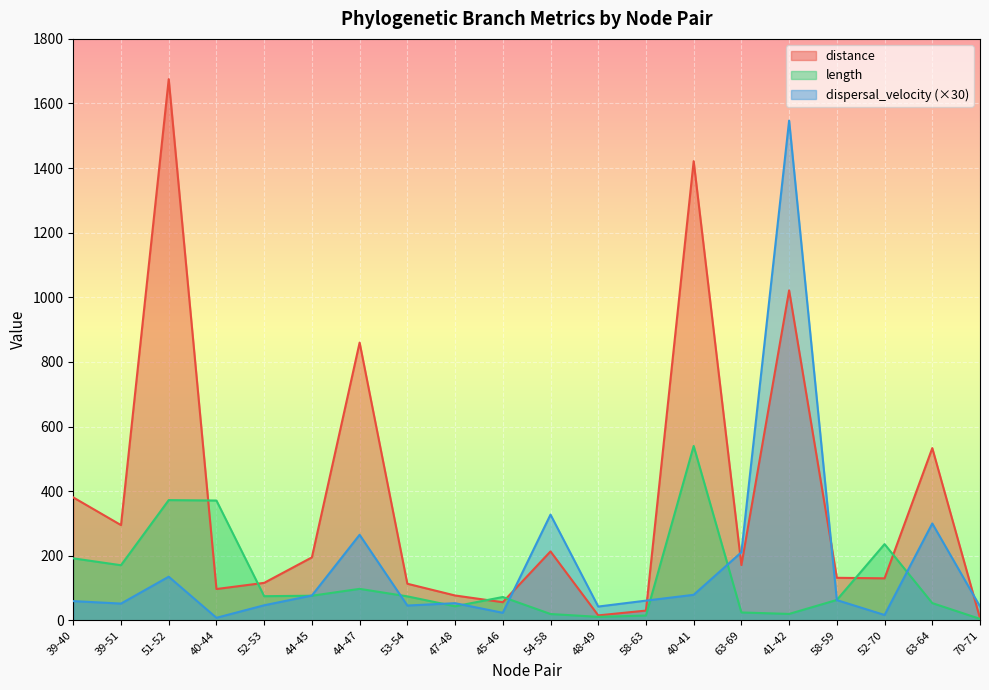

The value of length at 41-42 is 19.8. True or false?

True